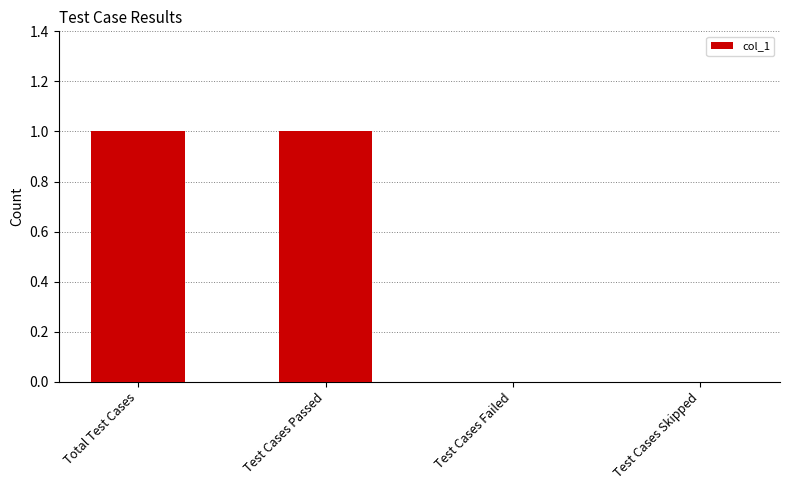

Which has a higher value, Total Test Cases or Test Cases Failed?

Total Test Cases